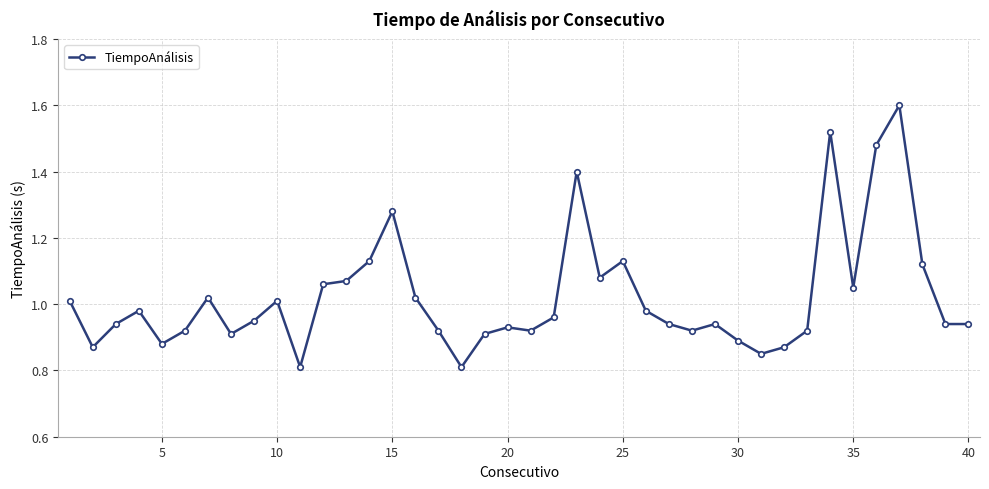

What is the sum of all values?

40.9